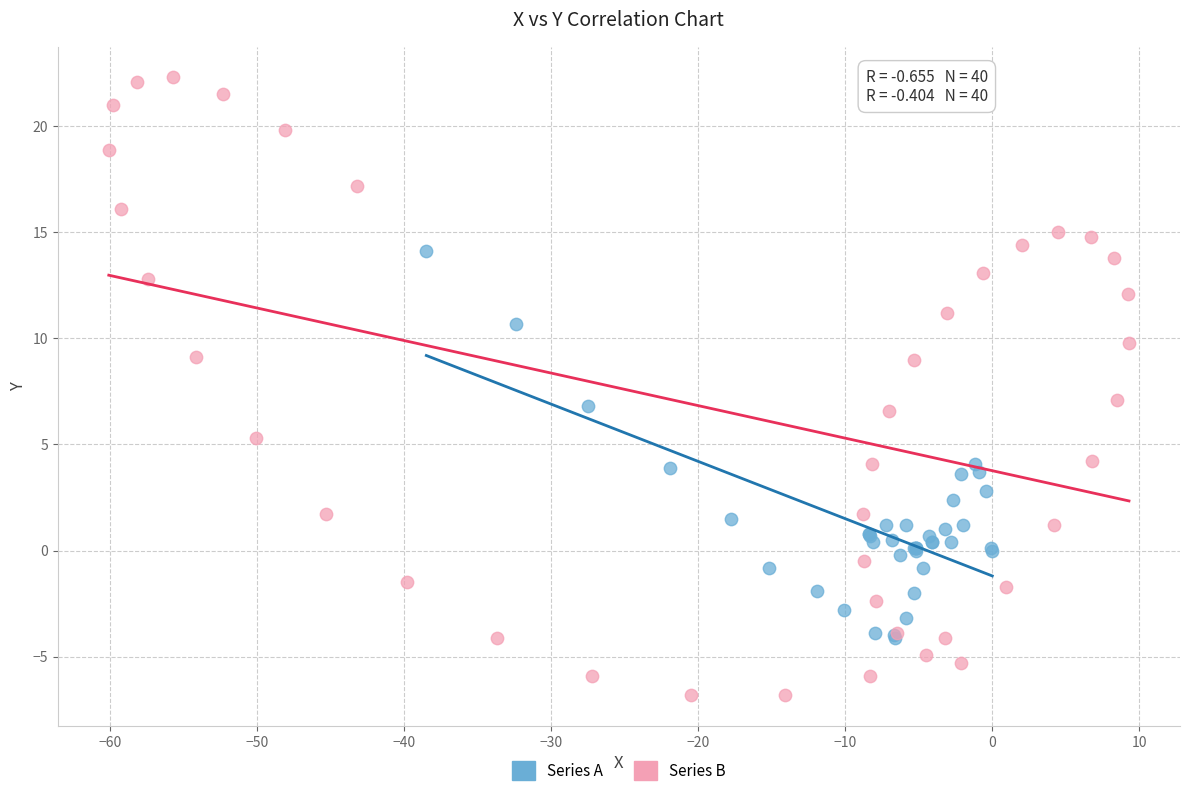

Which series has the largest Y range (max minus min)?

Series B